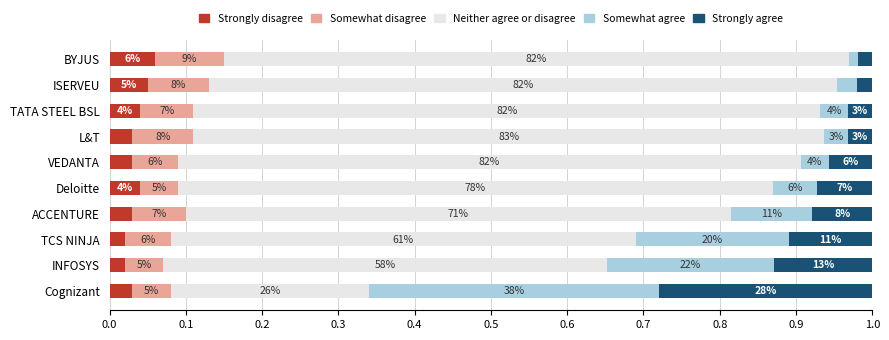

Reading left to right, transcribe all the data shown in this chart.

Strongly disagree: 0.0	0.0	0.0	0.0	0.0	0.0	0.0	0.0	0.1	0.1
Somewhat disagree: 0.1	0.1	0.1	0.1	0.1	0.1	0.1	0.1	0.1	0.1
Neither agree or disagree: 0.3	0.6	0.6	0.7	0.8	0.8	0.8	0.8	0.8	0.8
Somewhat agree: 0.4	0.2	0.2	0.1	0.1	0.0	0.0	0.0	0.0	0.0
Strongly agree: 0.3	0.1	0.1	0.1	0.1	0.1	0.0	0.0	0.0	0.0